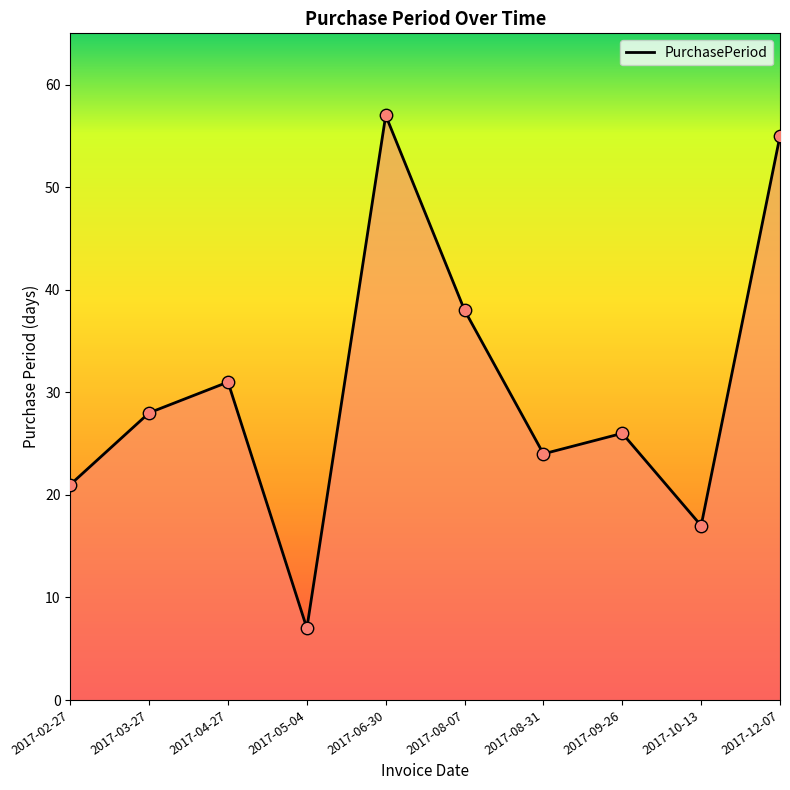

What is the ratio of the value at 2017-03-27 to the value at 2017-02-27?

1.3